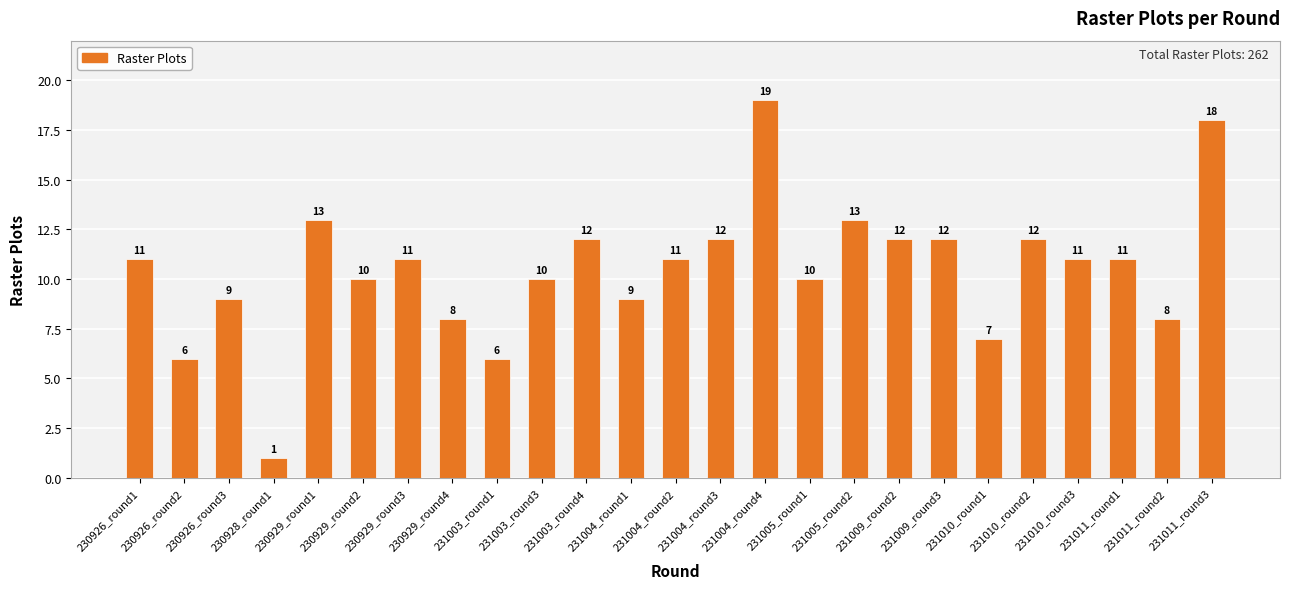

Approximately how many times larger is the value at 230929_round4 compared to 231011_round3?

0.4